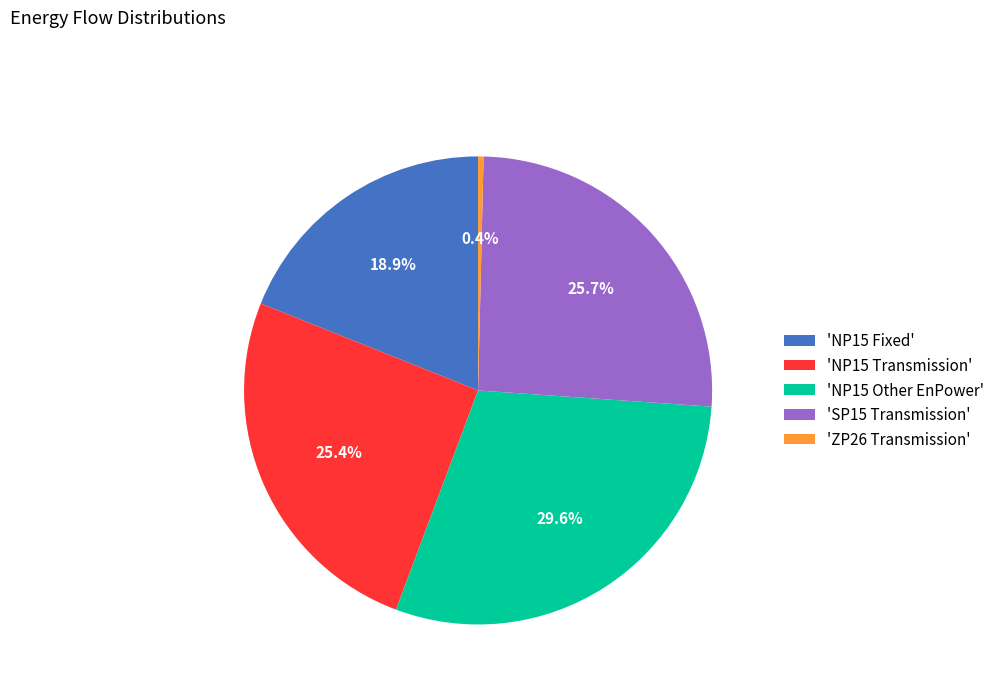

What is the ratio of the value at 'NP15 Other EnPower' to the value at 'ZP26 Transmission'?

78.9